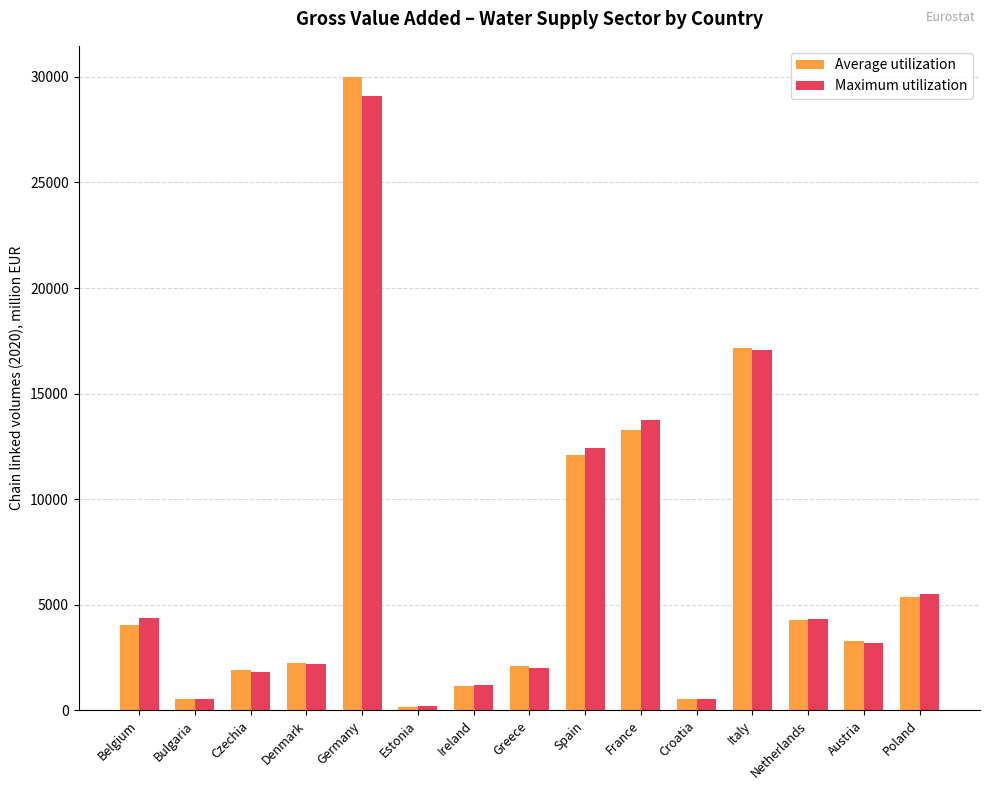

What is the difference between the highest and lowest values at Estonia?

5.7